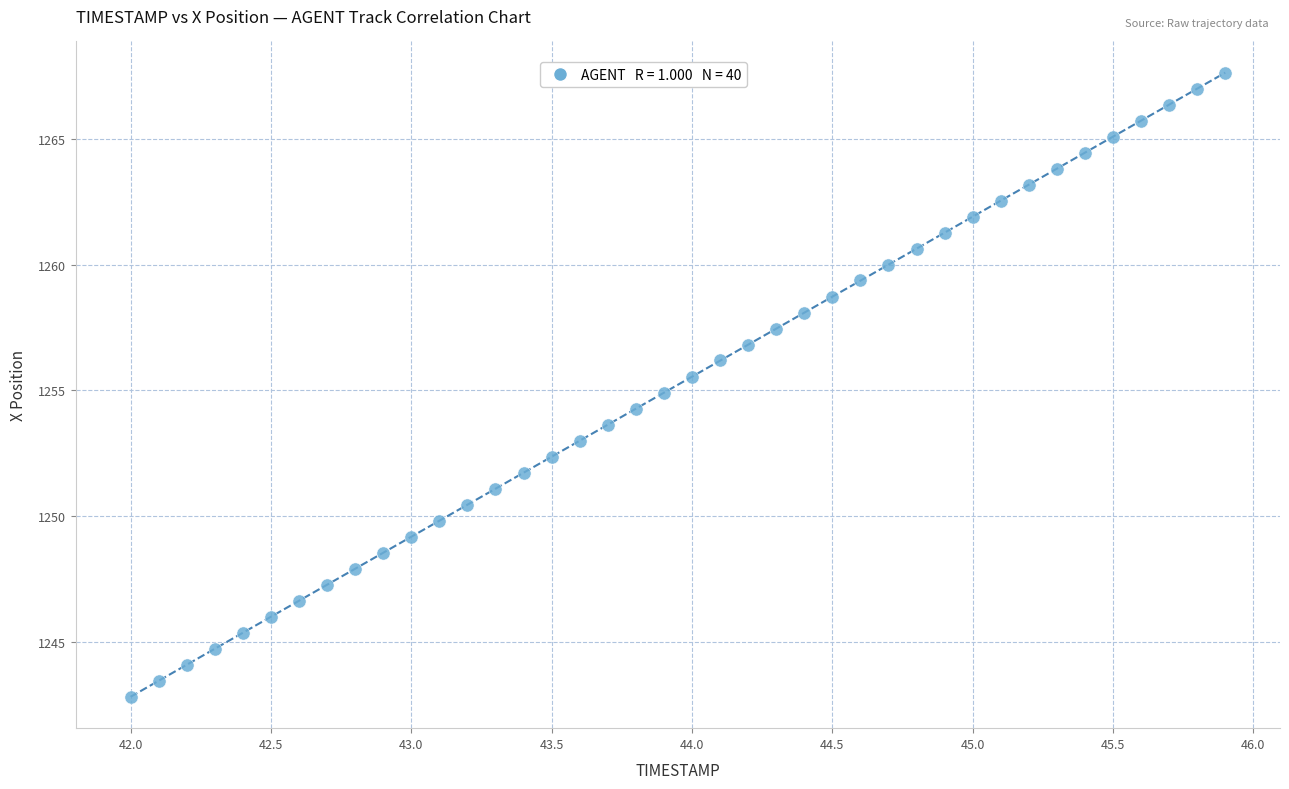

What is the range of X values (max minus min)?

3.9